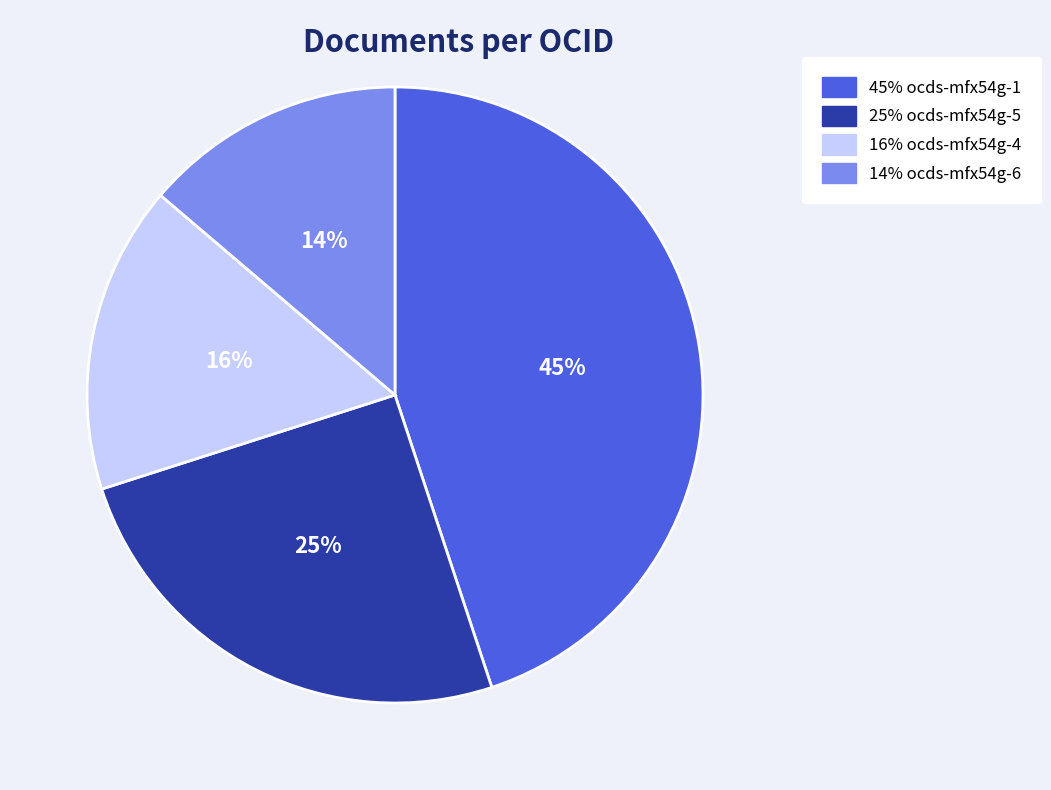

Is there any slice that represents more than half of the pie?

No